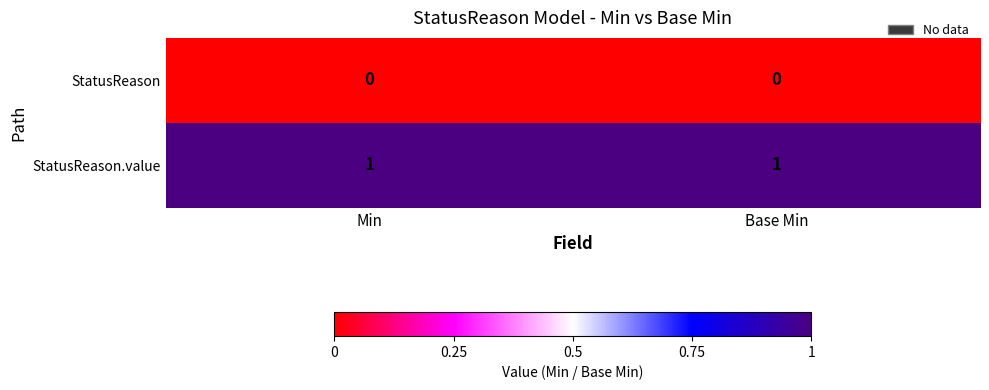

What is the difference between the highest and lowest values at Min?

1